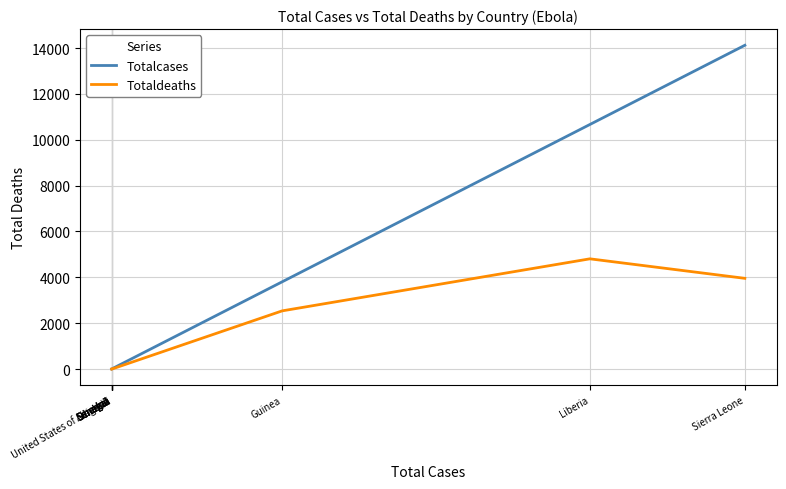

What are all the series names shown in the legend?

Totalcases, Totaldeaths